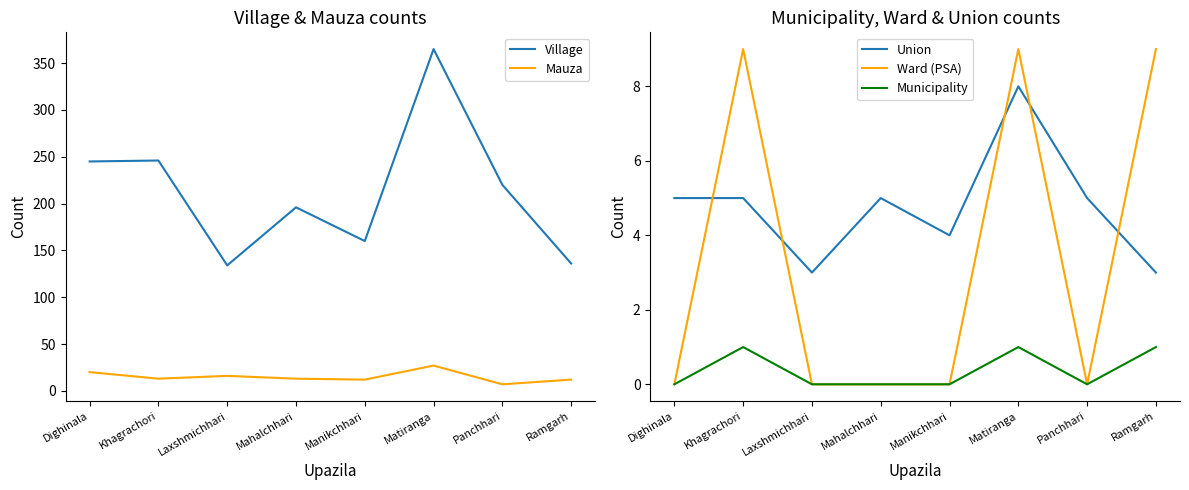

Reading right to left, what are all the values shown in this chart?

Village: 136	220	365	160	196	134	246	245
Mauza: 12	7	27	12	13	16	13	20
Union: 3	5	8	4	5	3	5	5
Ward (PSA): 9	0	9	0	0	0	9	0
Municipality: 1	0	1	0	0	0	1	0